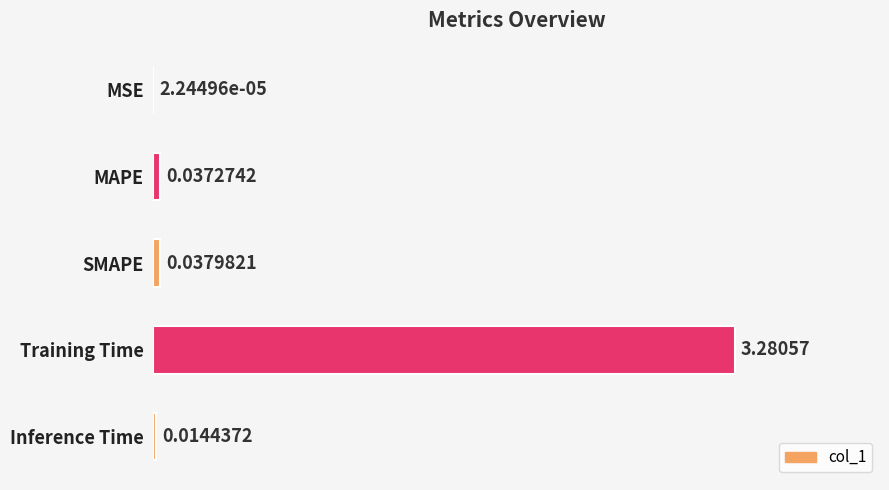

Which label corresponds to the largest value in the chart?

Training Time